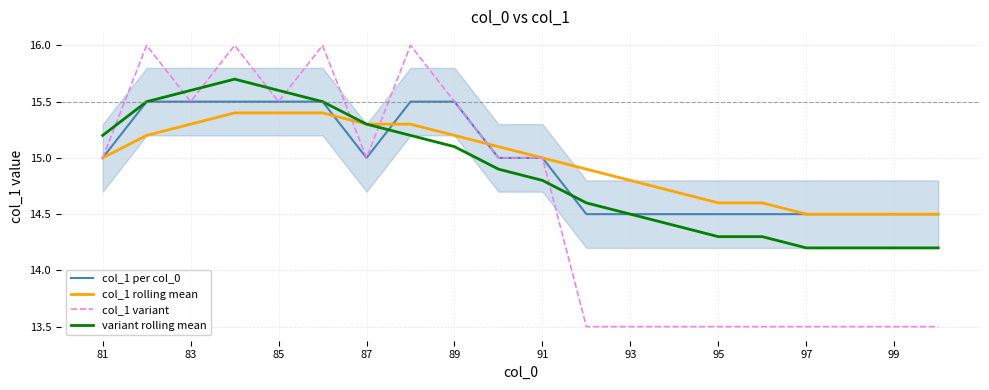

What is the sum of all variant rolling mean values?

297.3